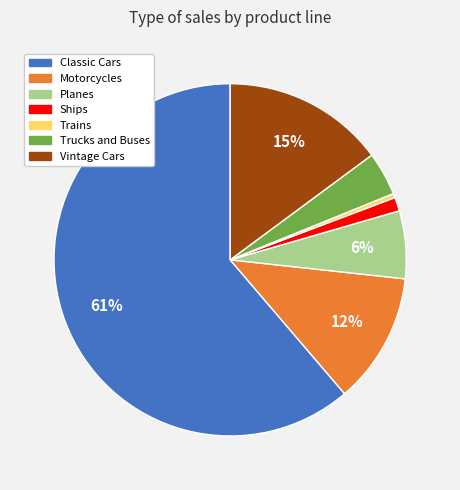

True or false: Classic Cars accounts for 61% of the total.

True